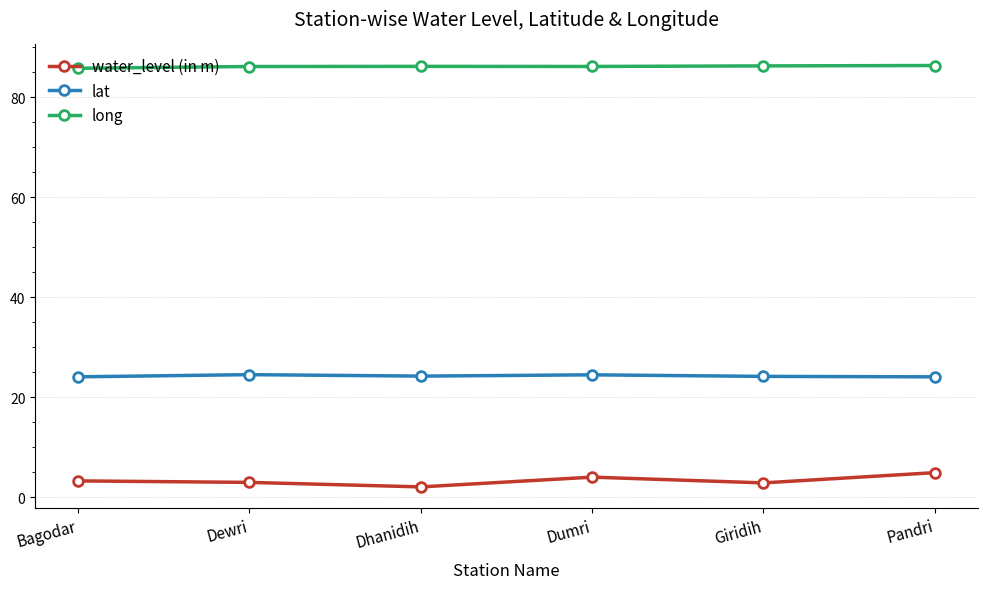

What is the spread (max minus min) of values at Dhanidih?

84.2